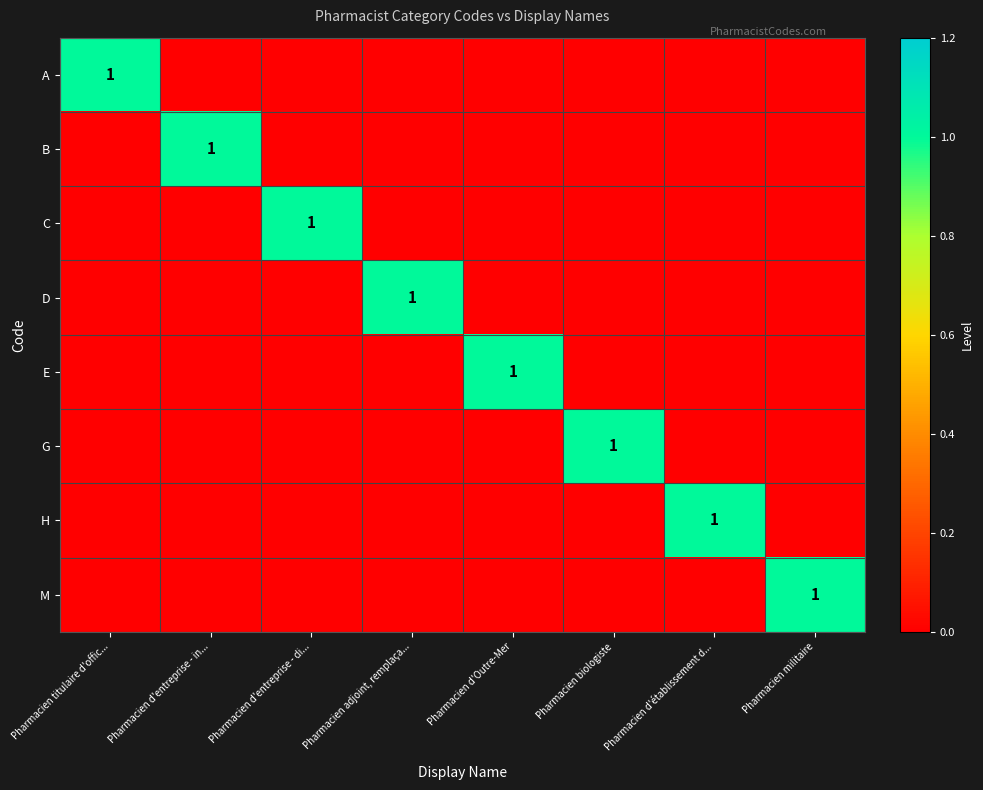

True or false: B has a value of 1 at Pharmacien d'entreprise - in....

True